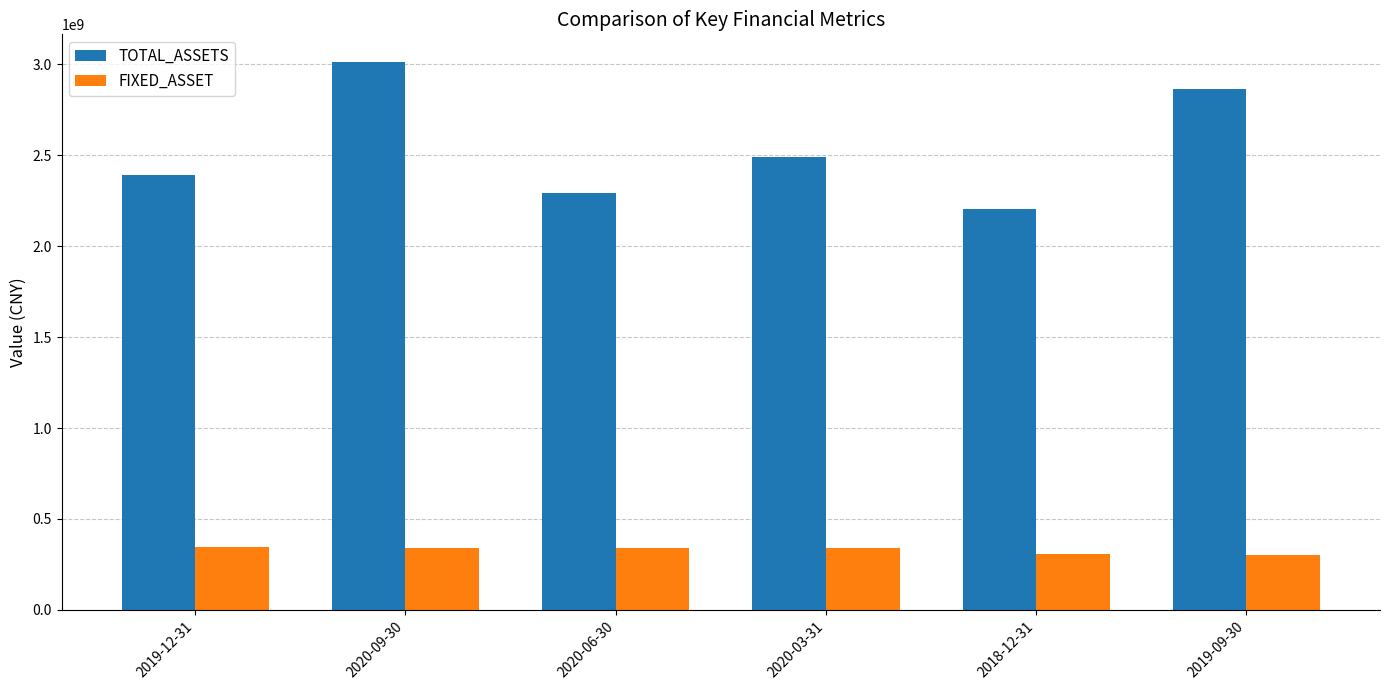

What is the sum of the FIXED_ASSET values at 2020-03-31 and 2019-12-31?

687020761.9